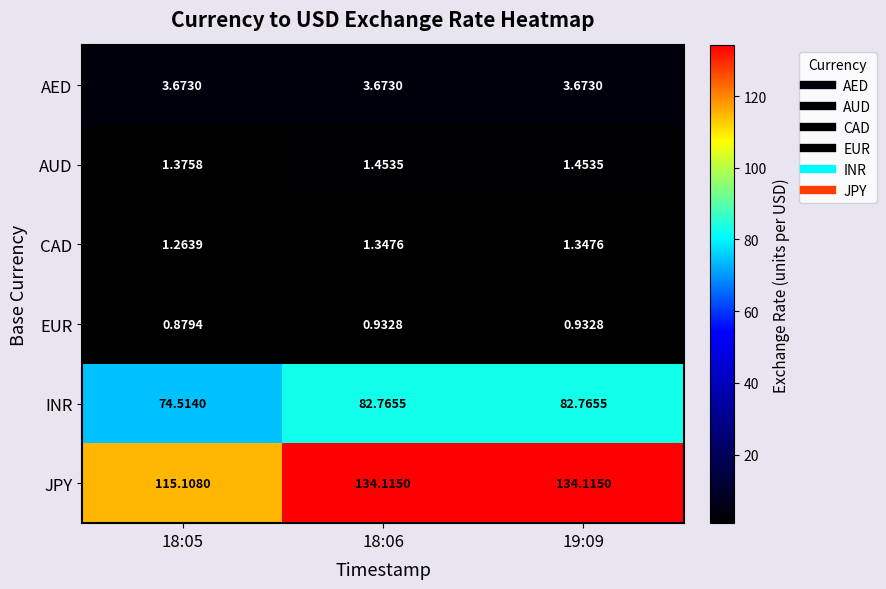

Which series has the widest spread of values?

JPY